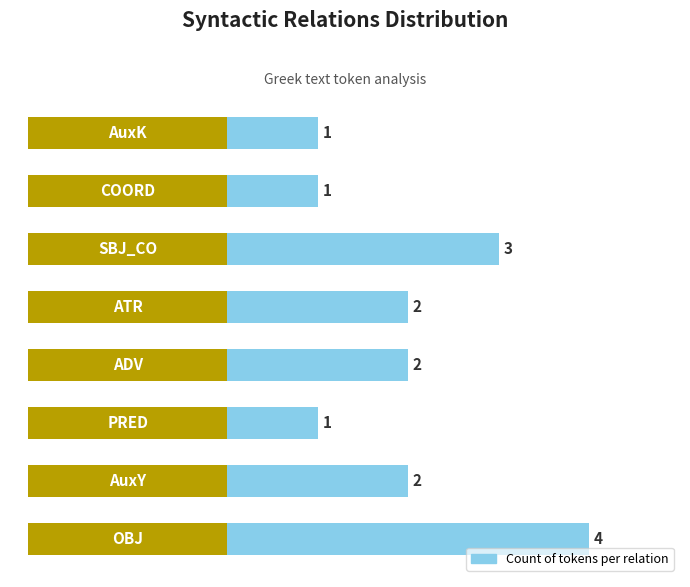

What is the sum of the values at 7 and 1?

3